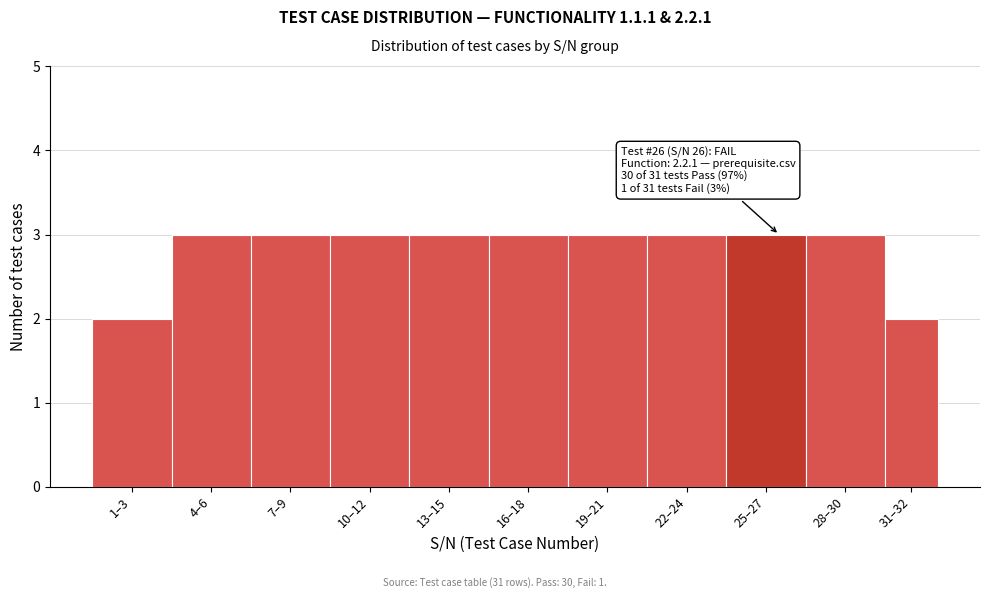

Reading left to right, transcribe all the data shown in this chart.

1–3=2	4–6=3	7–9=3	10–12=3	13–15=3	16–18=3	19–21=3	22–24=3	25–27=3	28–30=3	31–32=2